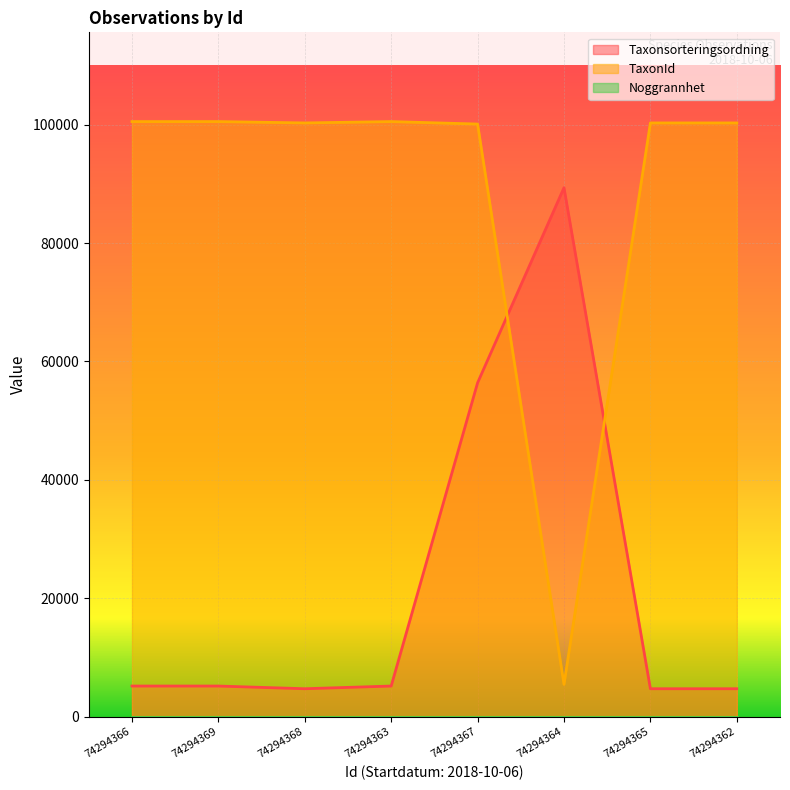

Reading right to left, transcribe all the data shown in this chart.

Taxonsorteringsordning: 4711	4711	89356	56395	5166	4711	5166	5166
TaxonId: 100299	100299	5447	100109	100526	100299	100526	100526